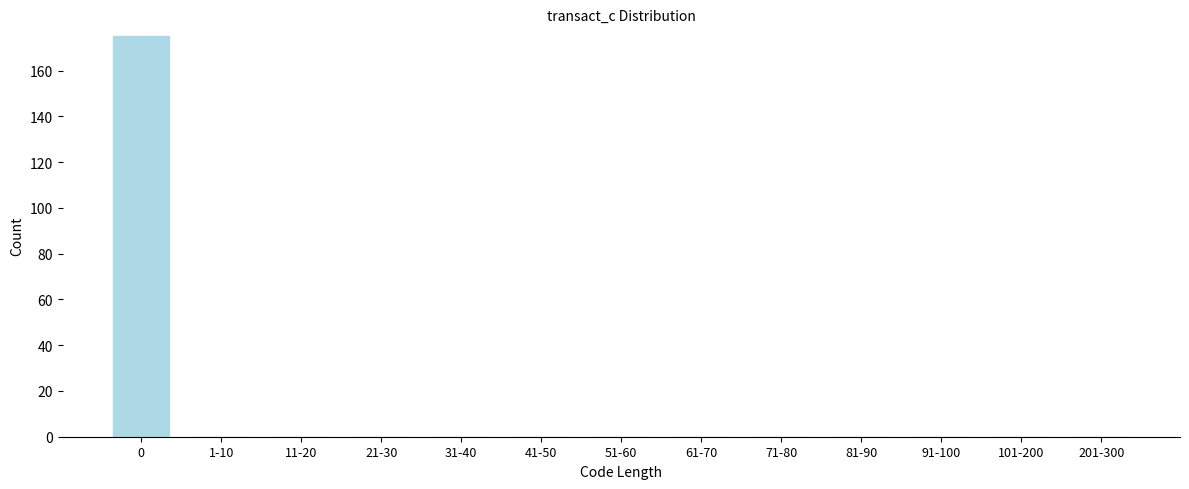

Reading left to right, what are all the values shown in this chart?

0=175	1-10=0	11-20=0	21-30=0	31-40=0	41-50=0	51-60=0	61-70=0	71-80=0	81-90=0	91-100=0	101-200=0	201-300=0